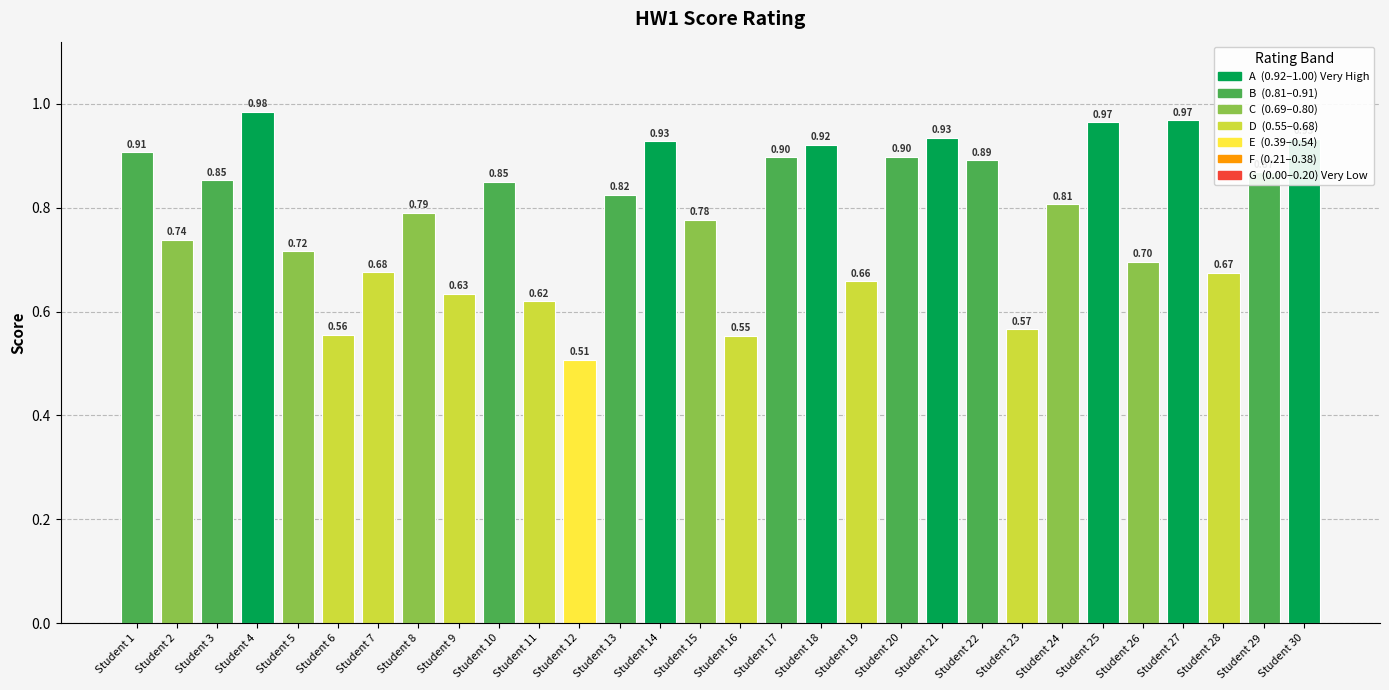

How many distinct data groups are displayed?

1